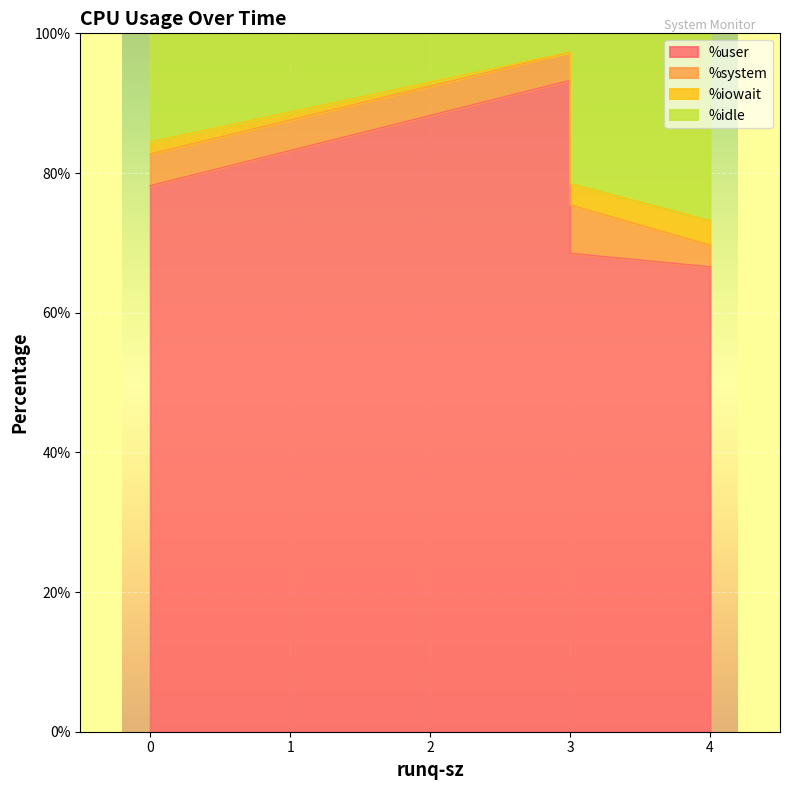

What is the label of the 2nd point from the right?

3